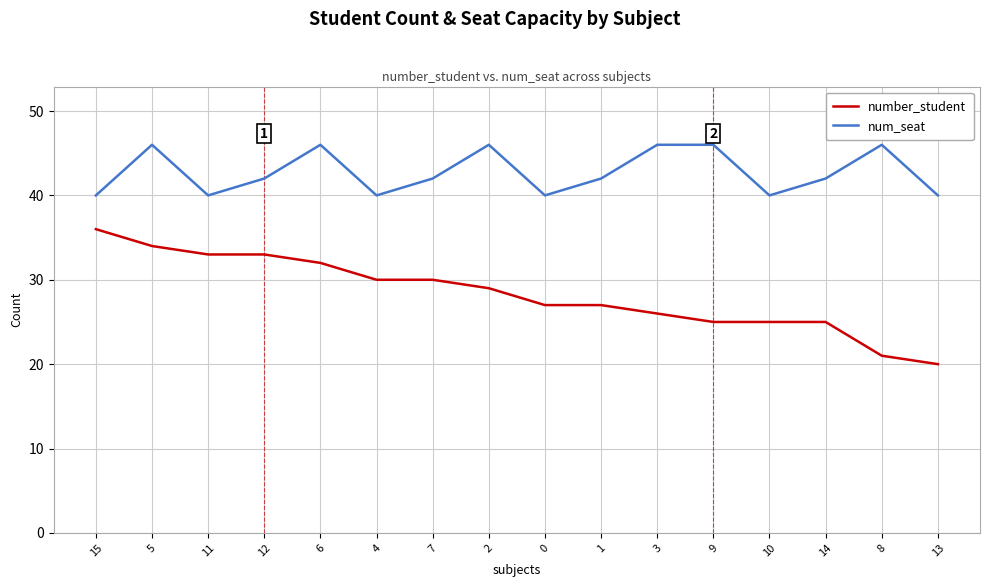

What position from the left is 10?

13